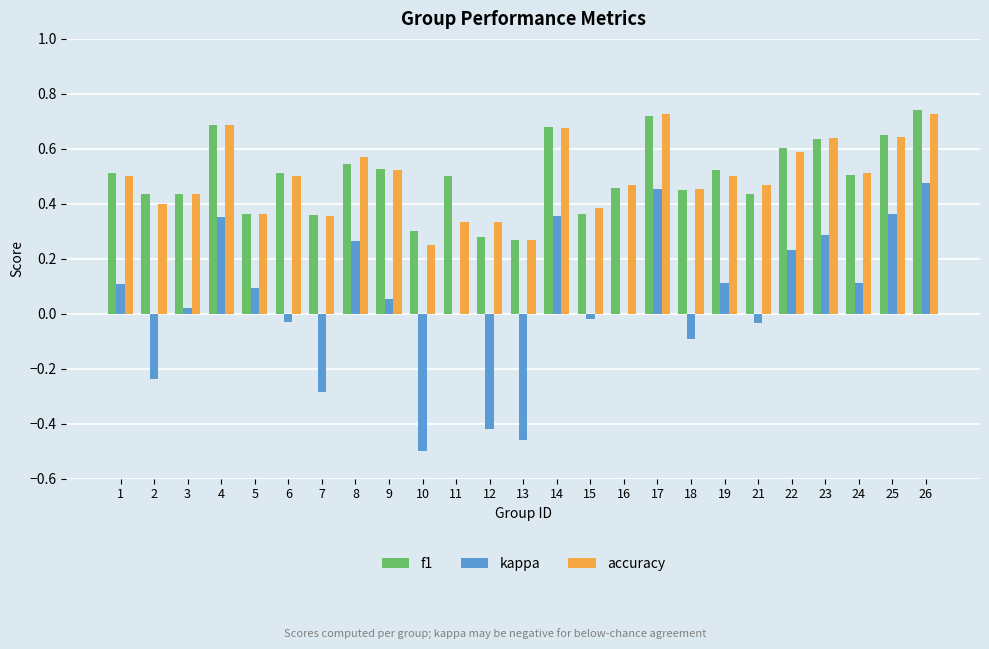

Which series changed the most between 2 and 17?

kappa